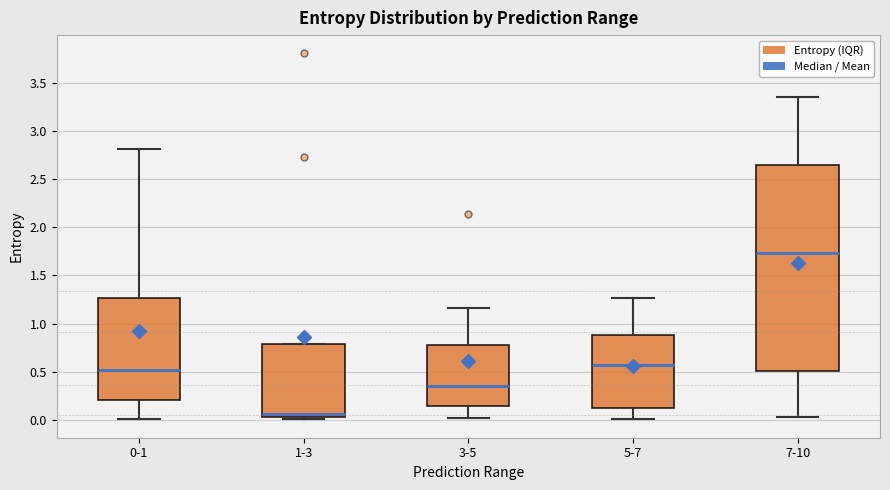

Which box is the tallest, from its lower edge to its upper edge?

7-10